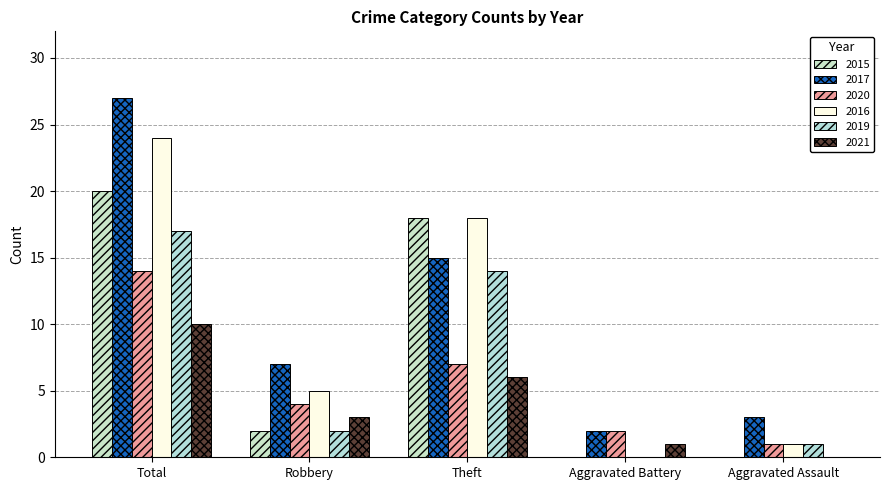

What are all the series names shown in the legend?

2015, 2017, 2020, 2016, 2019, 2021